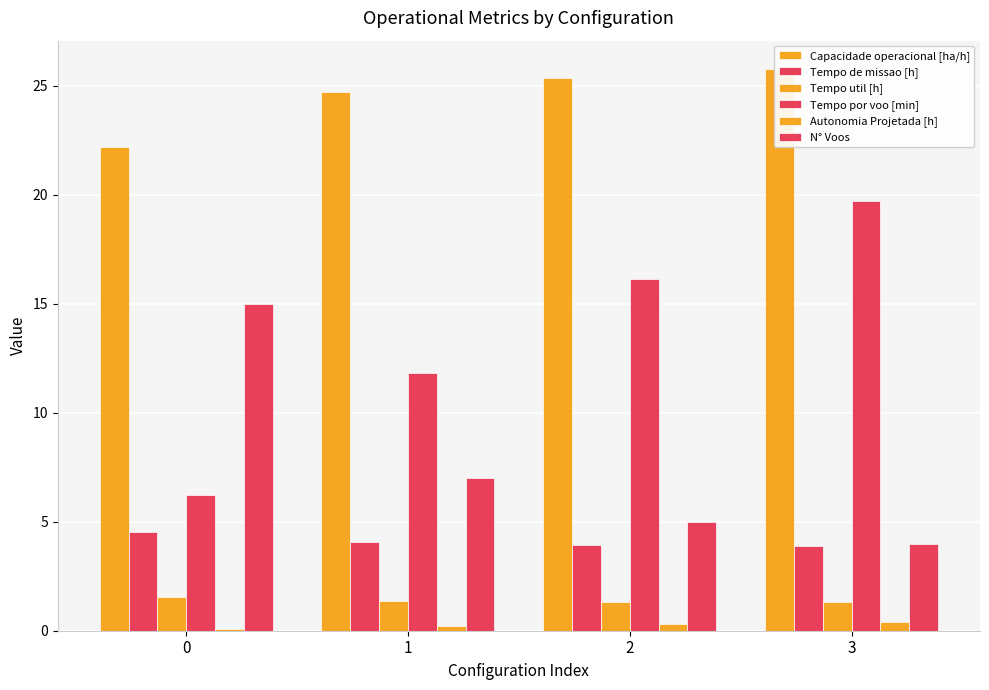

Reading left to right, transcribe all the data shown in this chart.

Capacidade operacional [ha/h]: 22.2	24.7	25.4	25.8
Tempo de missao [h]: 4.5	4.0	3.9	3.9
Tempo util [h]: 1.6	1.4	1.3	1.3
Tempo por voo [min]: 6.2	11.8	16.1	19.7
Autonomia Projetada [h]: 0.1	0.2	0.3	0.4
N° Voos: 15.0	7.0	5.0	4.0